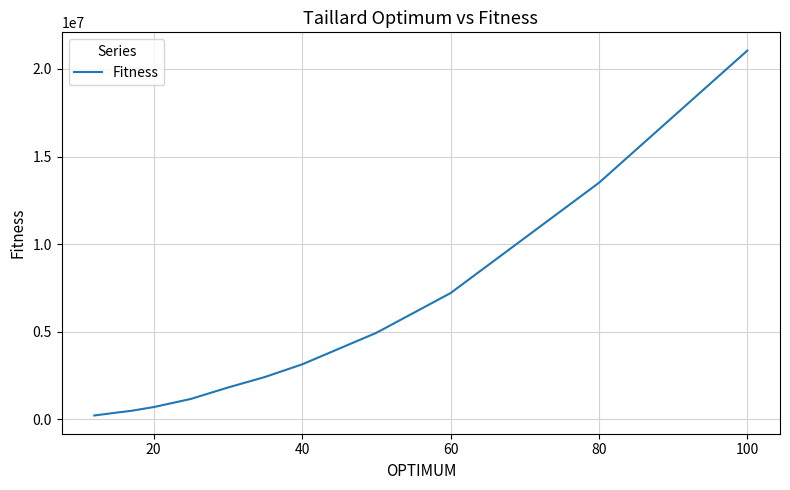

What is the difference between the maximum and minimum values?

20820336